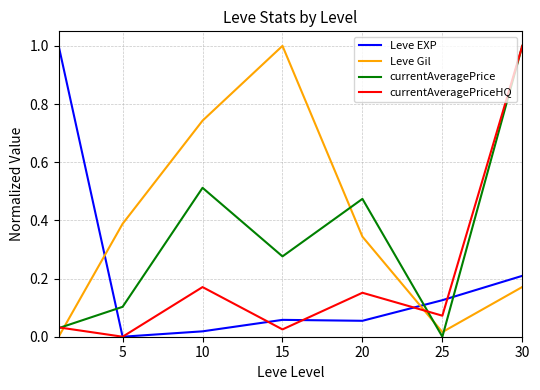

What are all the series names shown in the legend?

Leve EXP, Leve Gil, currentAveragePrice, currentAveragePriceHQ